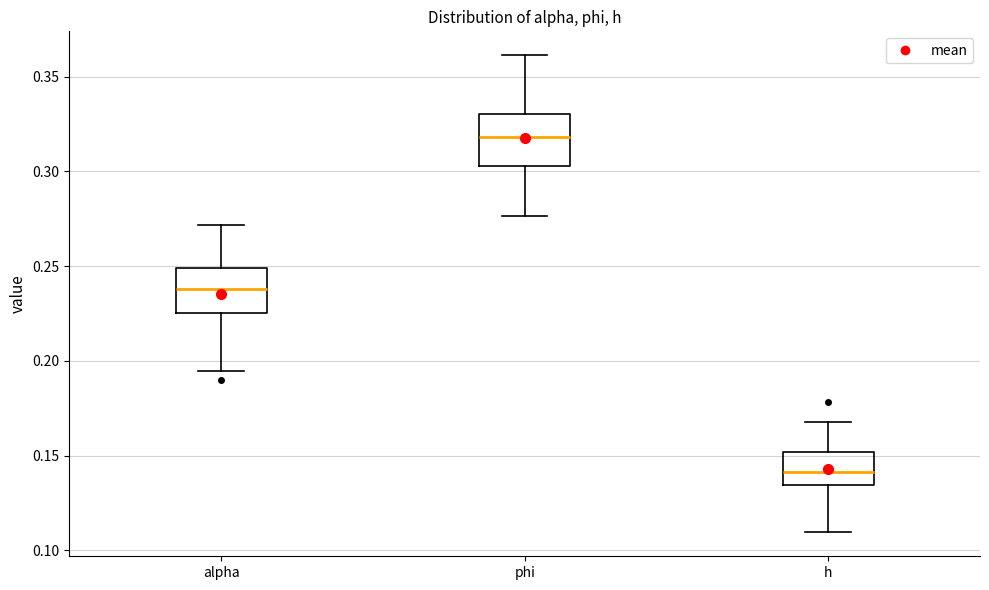

Reading left to right, transcribe this box plot: for each box, give where its median line is, the range the box spans, and where its two whiskers end, as read against the y-axis. The values are not printed on the chart, so give them approximately, as read against the axis.

alpha: median 0.240, box 0.225 to 0.250, whiskers 0.195 to 0.270
phi: median 0.320, box 0.305 to 0.330, whiskers 0.275 to 0.360
h: median 0.140, box 0.135 to 0.150, whiskers 0.110 to 0.170